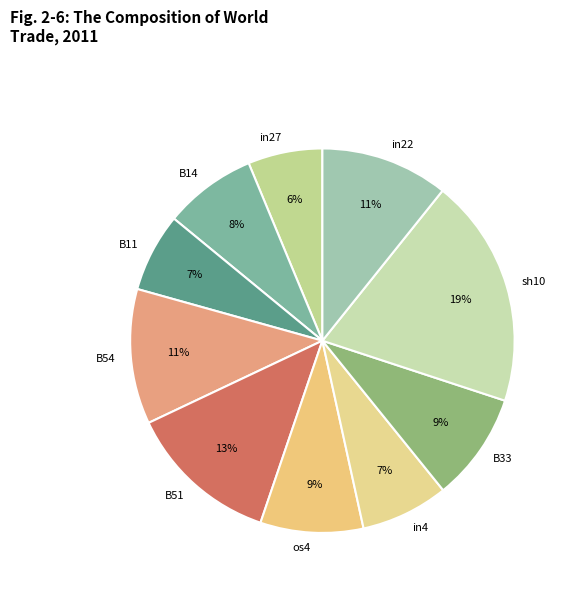

To the nearest percent, what is the average slice percentage?

10%